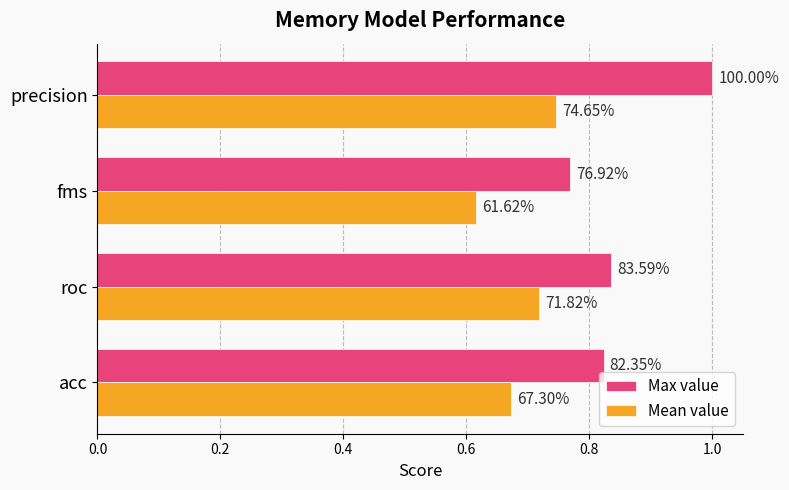

Reading left to right, what are all the values shown in this chart?

Max value: 0.8	0.8	0.8	1.0
Mean value: 0.7	0.7	0.6	0.7